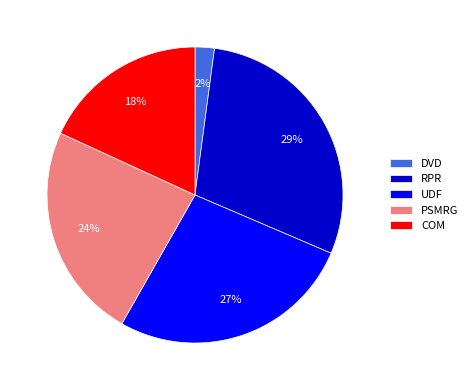

Approximately how many times larger is the value at COM compared to PSMRG?

0.8